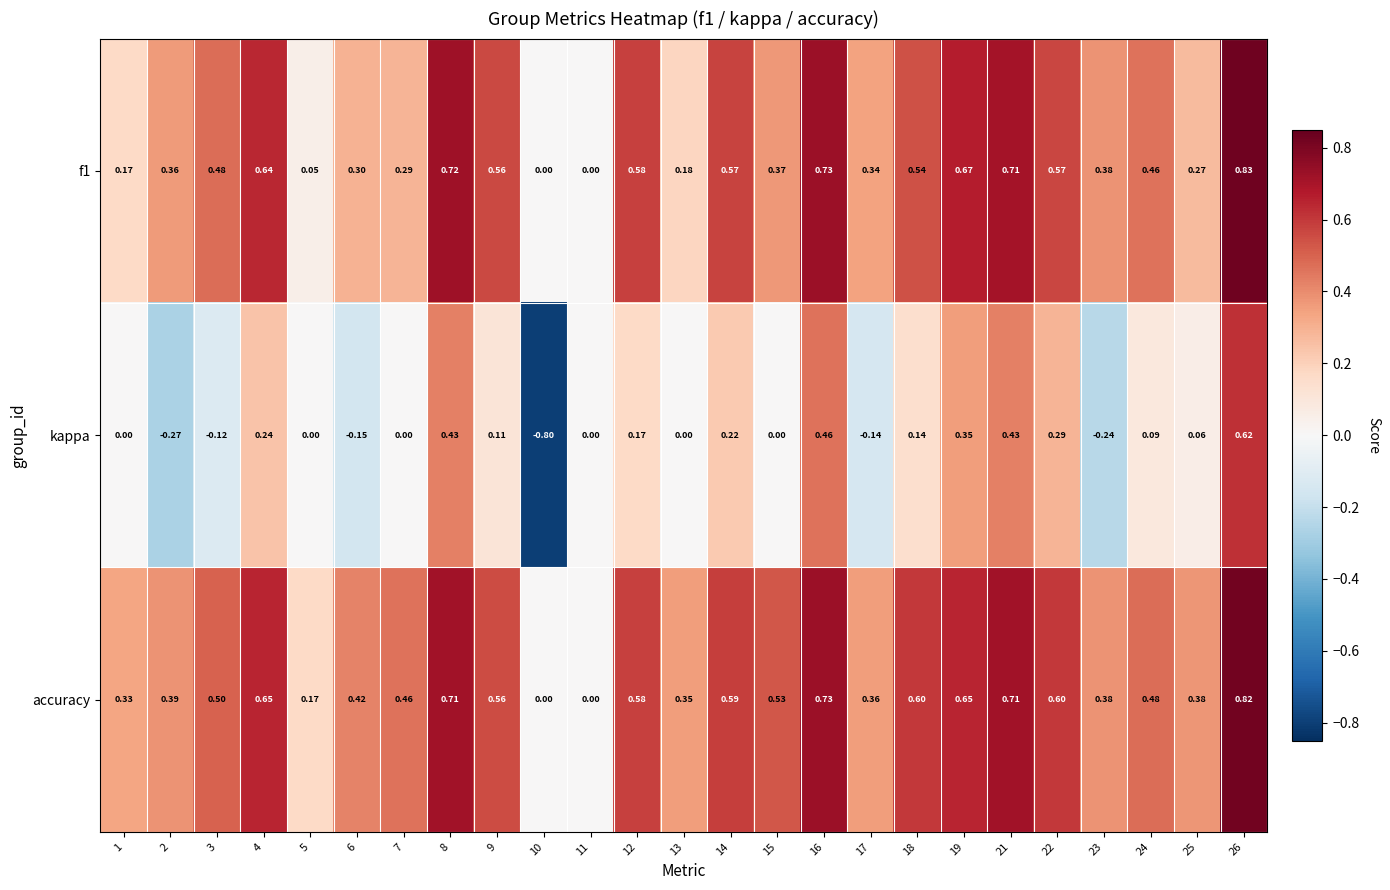

Which series has the largest total across all categories?

accuracy